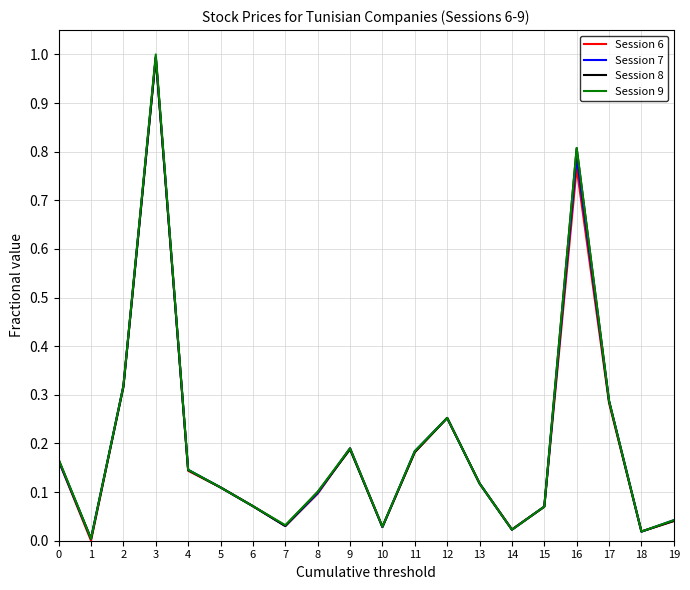

At which label does Session 6 reach its peak?

3